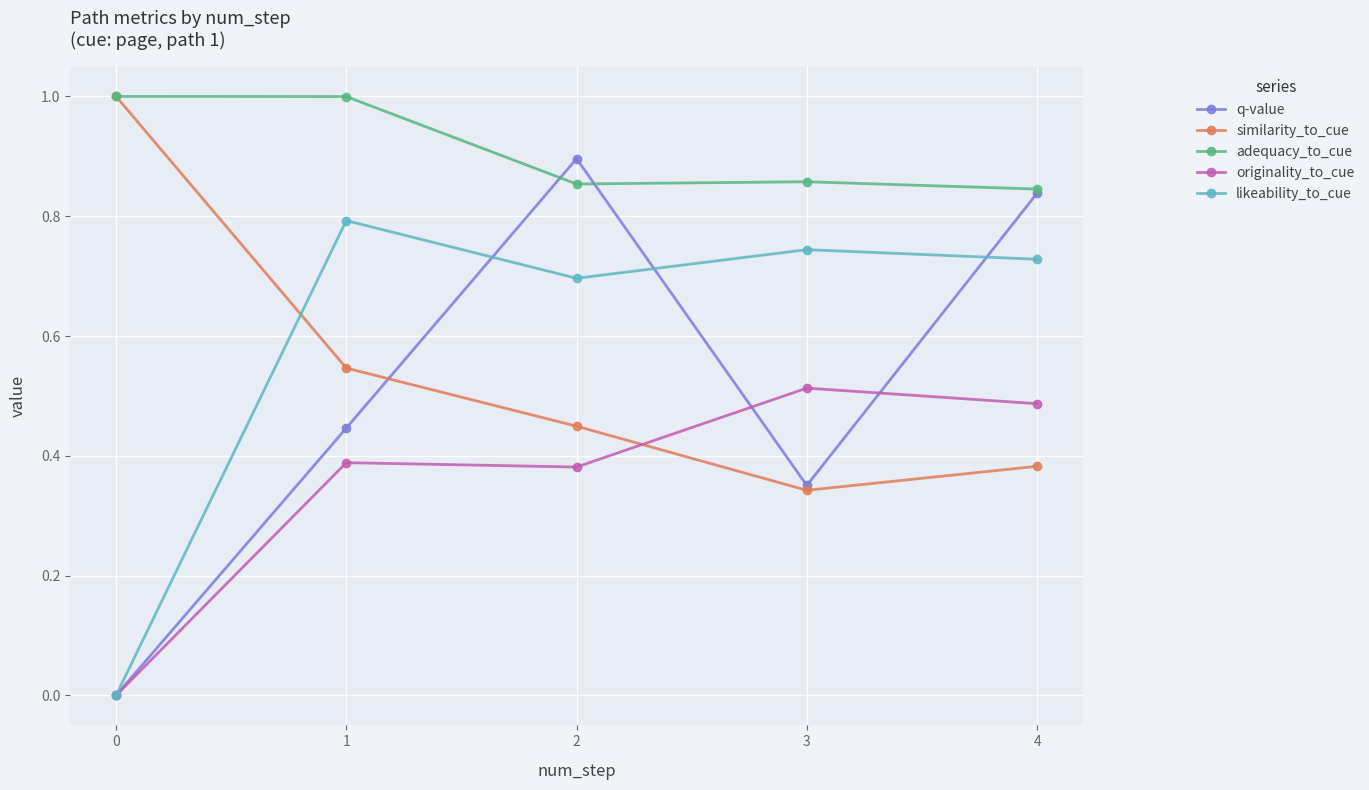

What is the spread (max minus min) of values at 1?

0.6